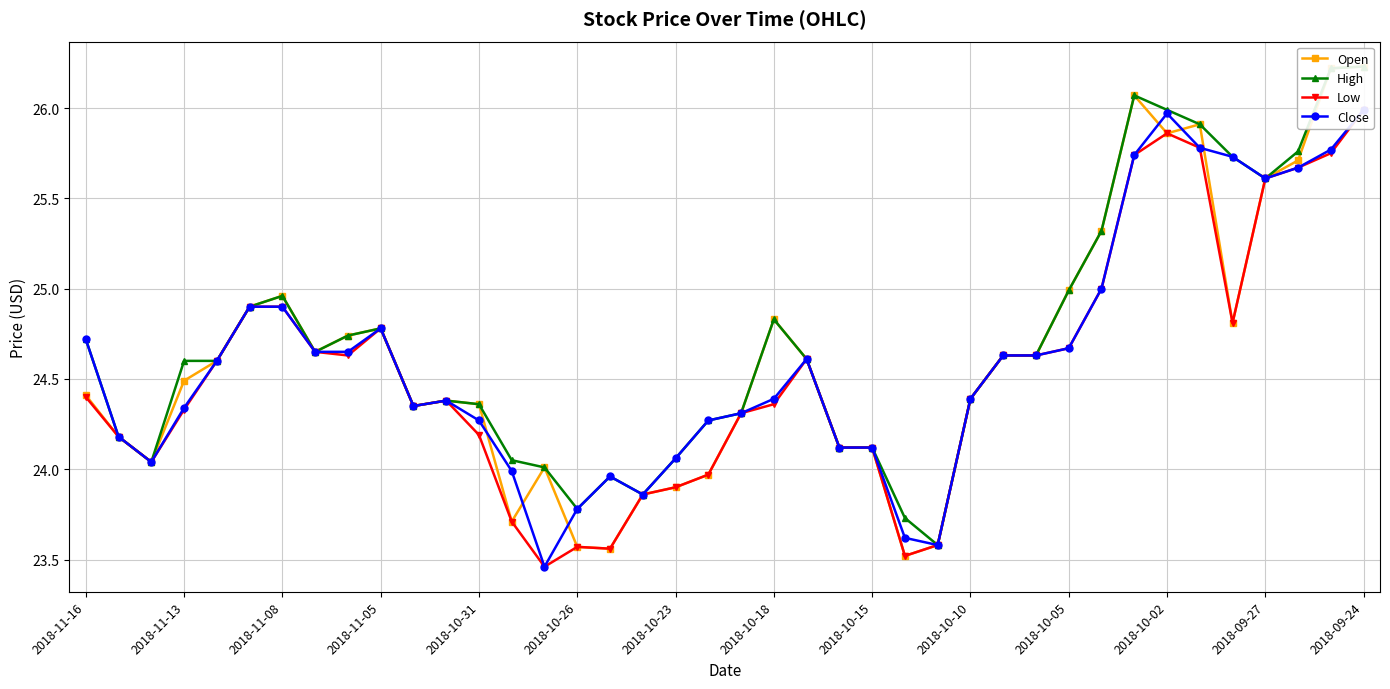

True or false: Low and Close cross at least once.

False